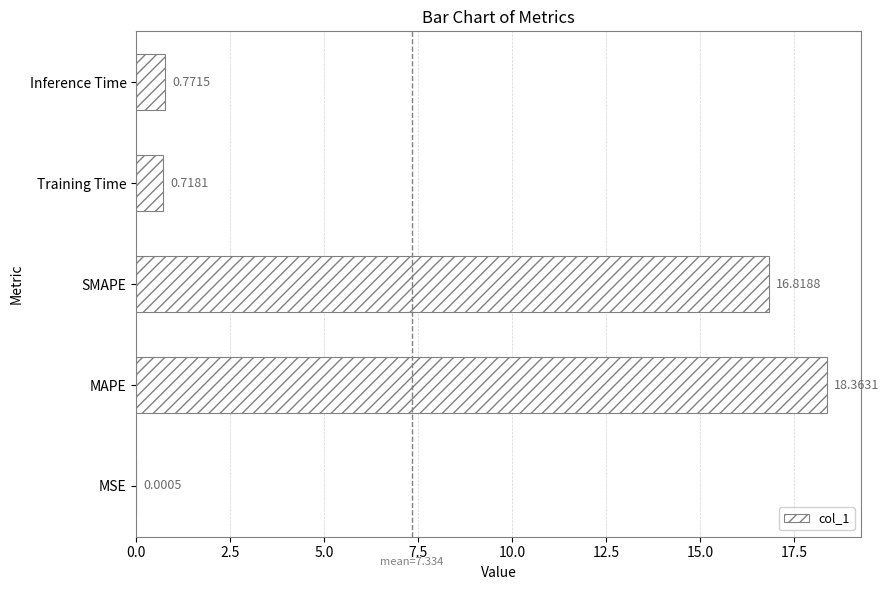

What is the change in value from MSE to SMAPE?

+16.8